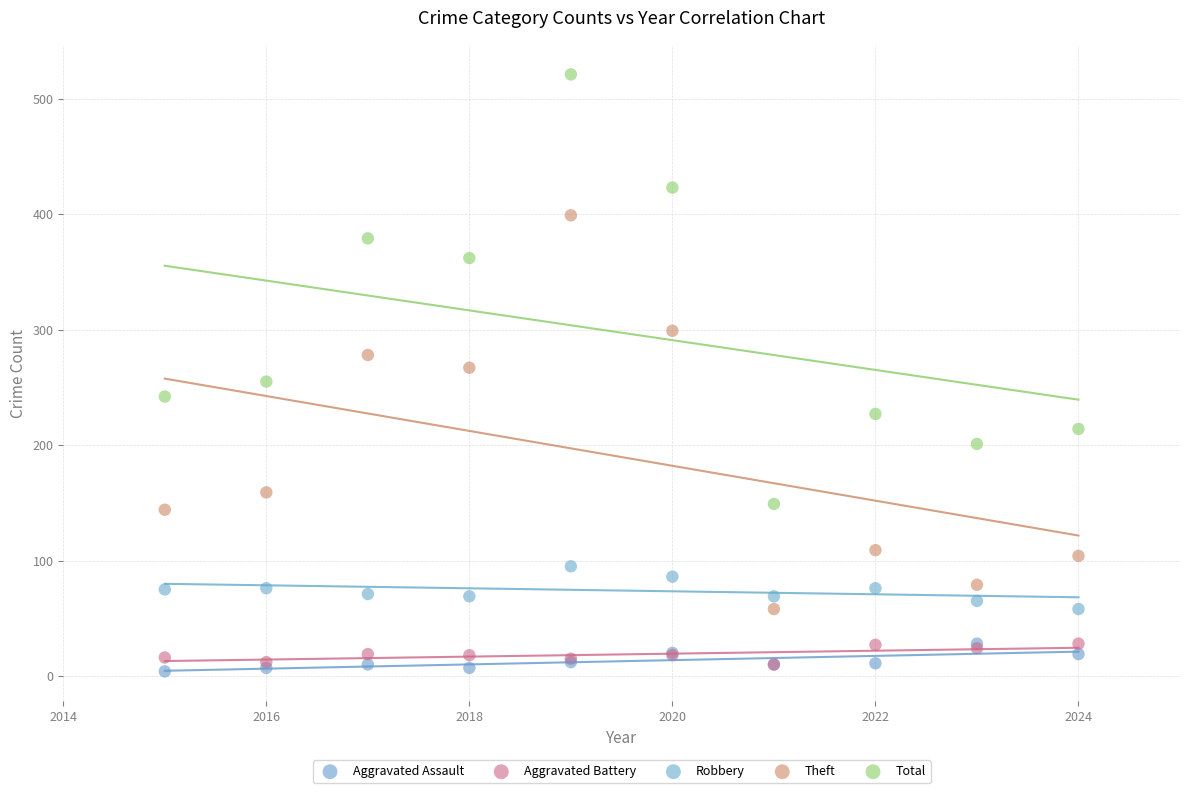

Which series contains the highest Y value?

Total